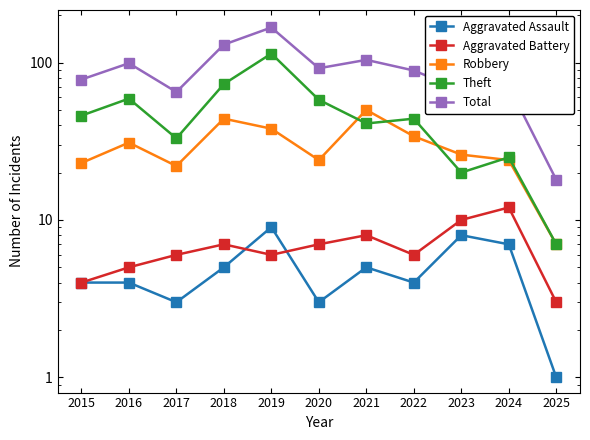

At which category does the chart reach its minimum across all series?

2025